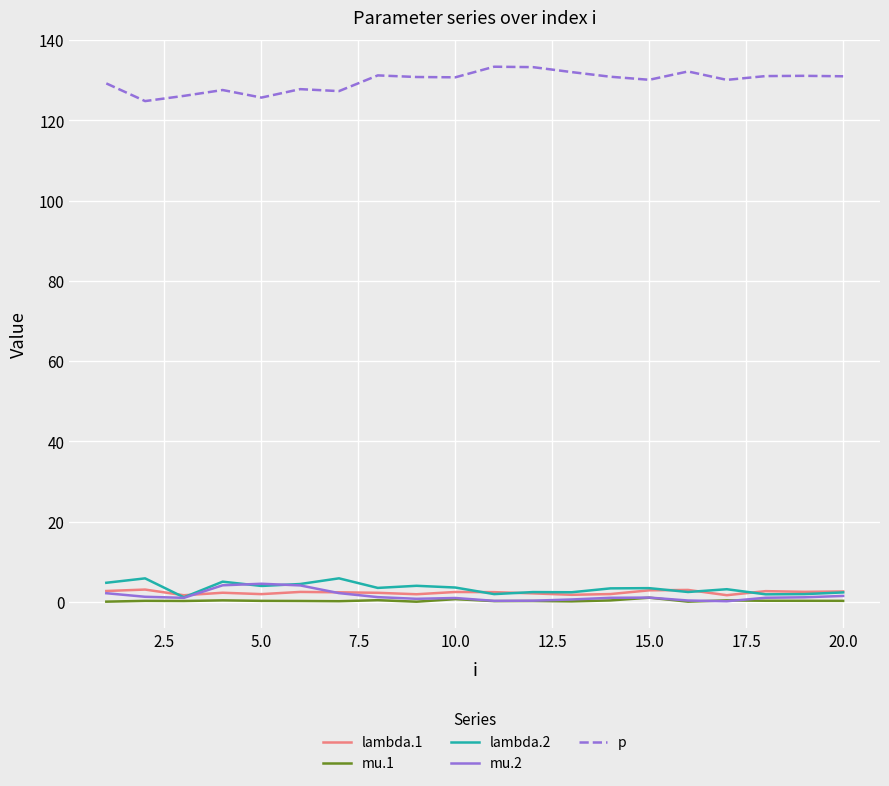

What is the maximum value shown in the chart?

133.4